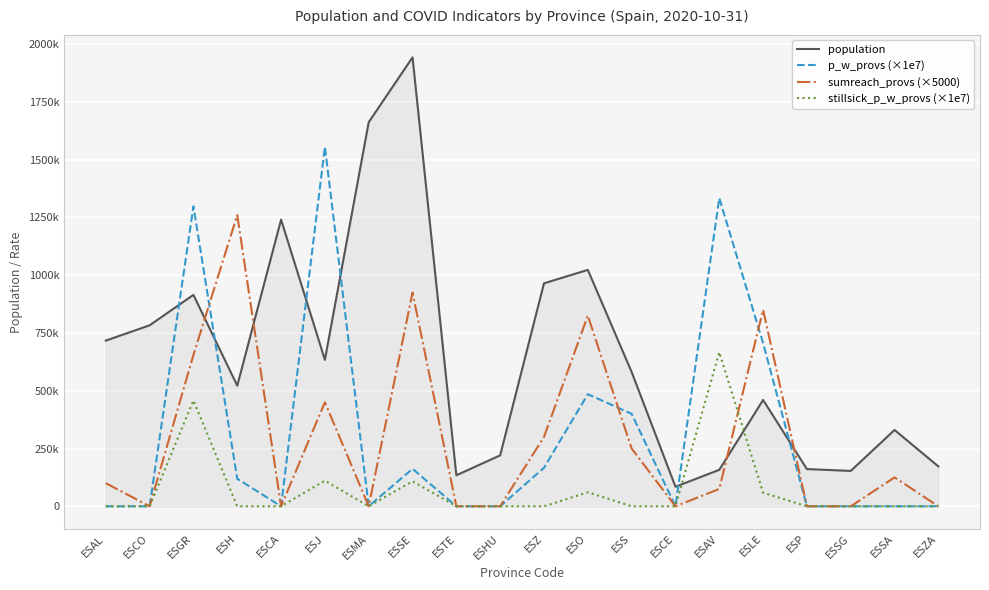

Is this an area chart (filled region under the line)?

Yes